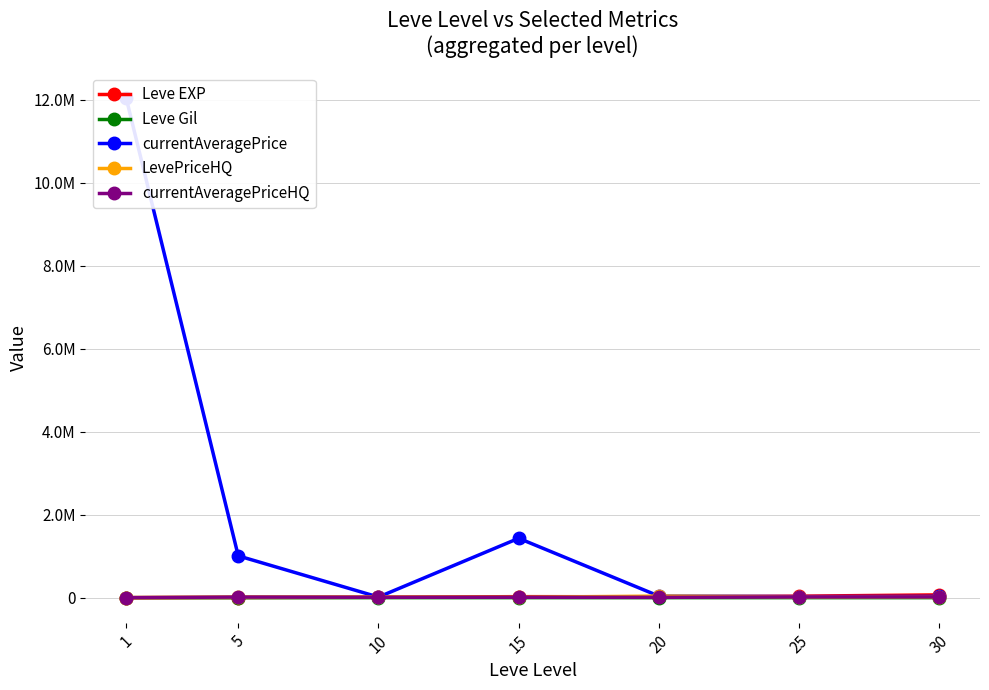

What is the total value across all series at 10?

50257.0